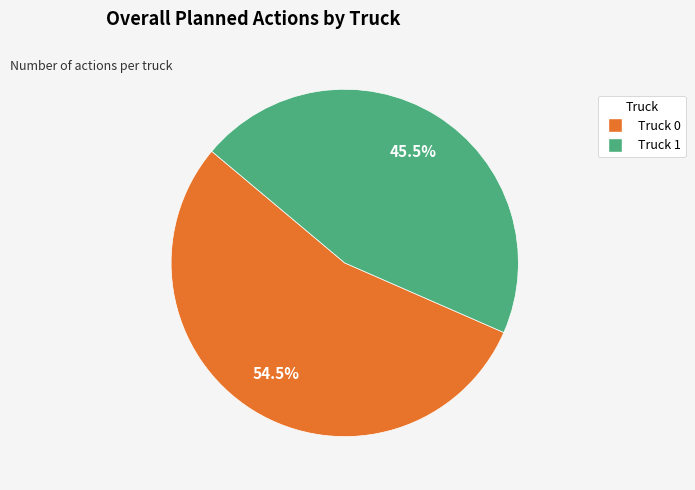

What portion of the pie excludes Truck 0?

45.5%